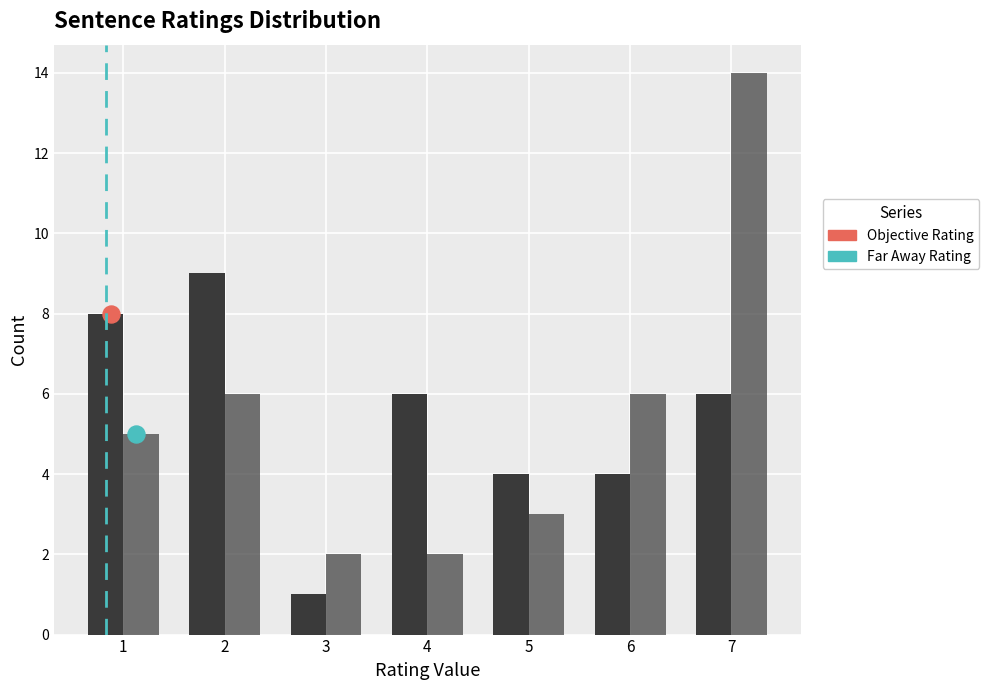

Which series has the largest total across all categories?

Objective Rating